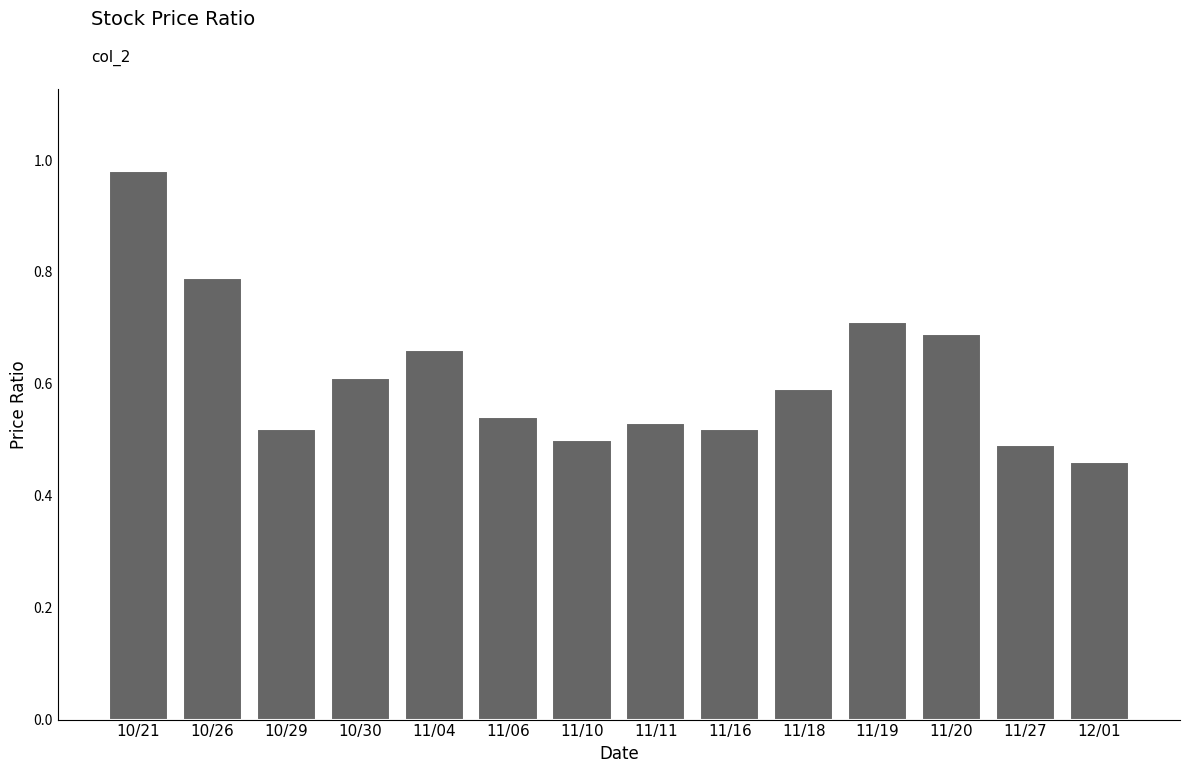

What is the change in value from 10/29 to 11/20?

+0.2